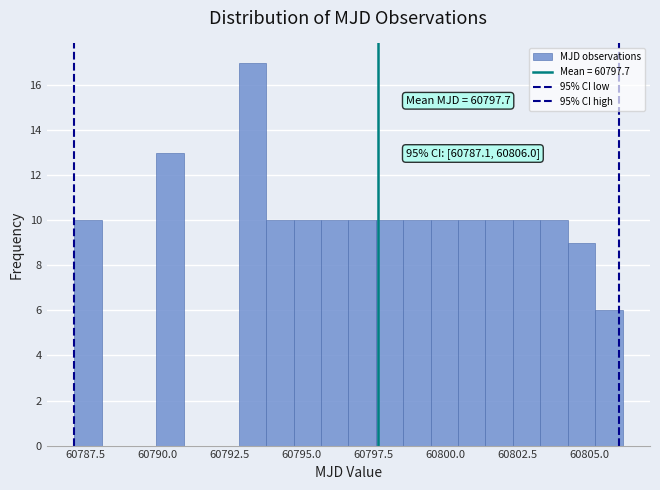

Read against the x-axis, roughly where is the centre of the tallest bar?

60793.5